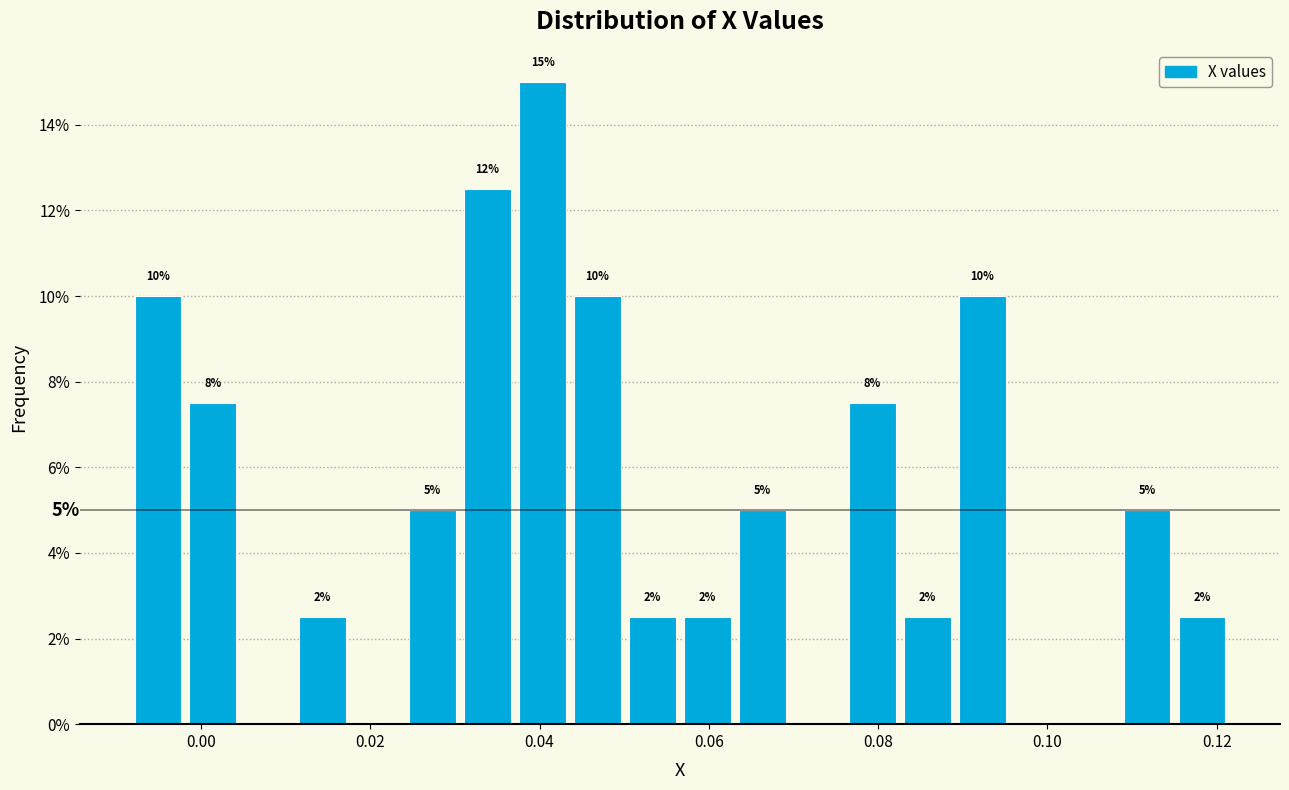

Around what value on the x-axis is the tallest bar? Give the approximate position of its centre, as read against the axis.

0.040